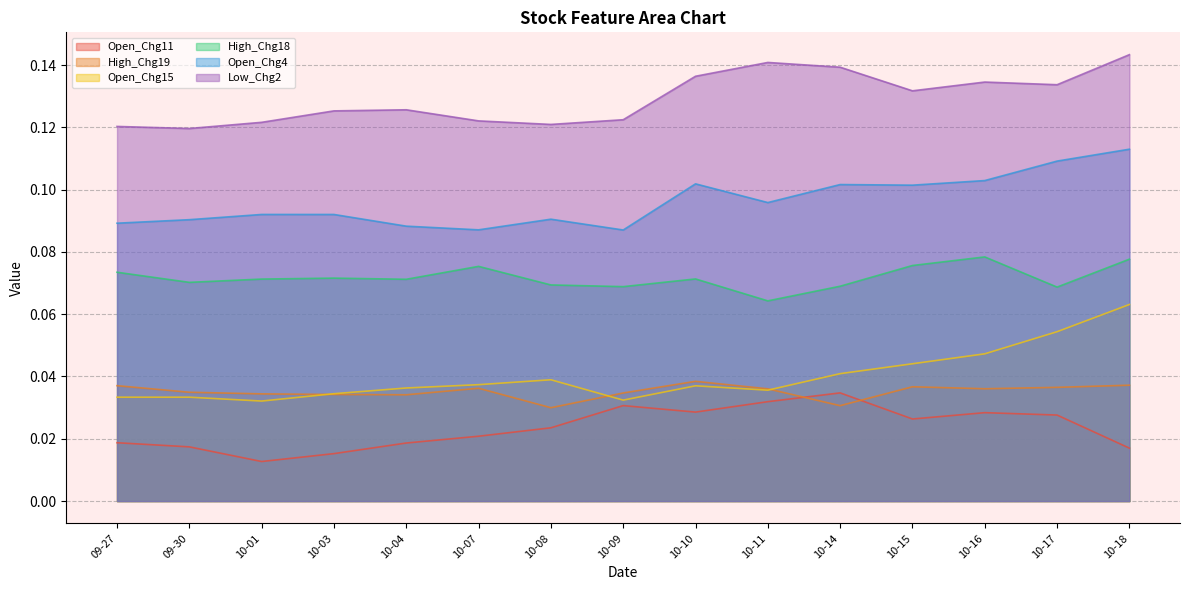

True or false: High_Chg18 has a value of 0.0 at 10-17.

False